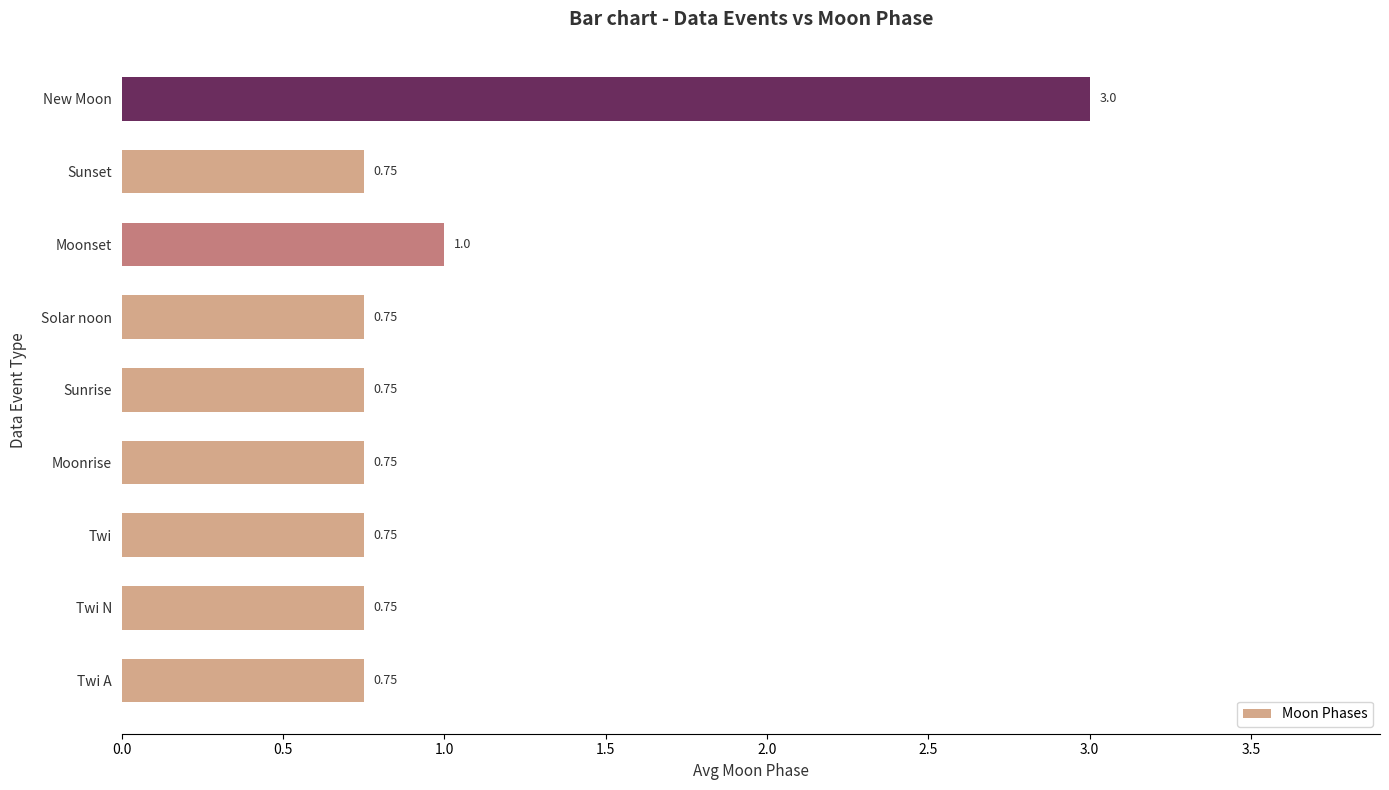

What is the average value?

1.0